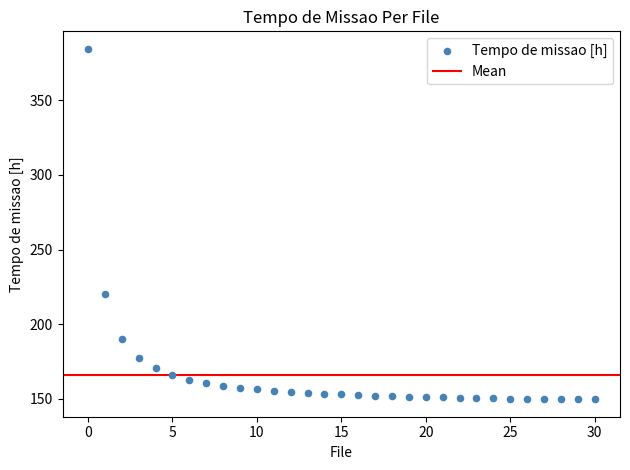

What Y value in the scatter plot is closest to 267?

220.2